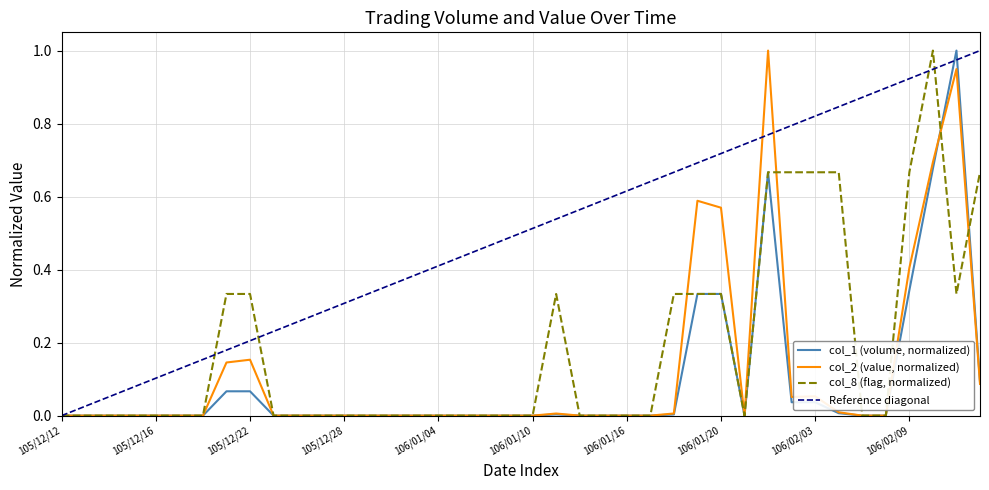

What is the label of the 10th point from the left?

105/12/23